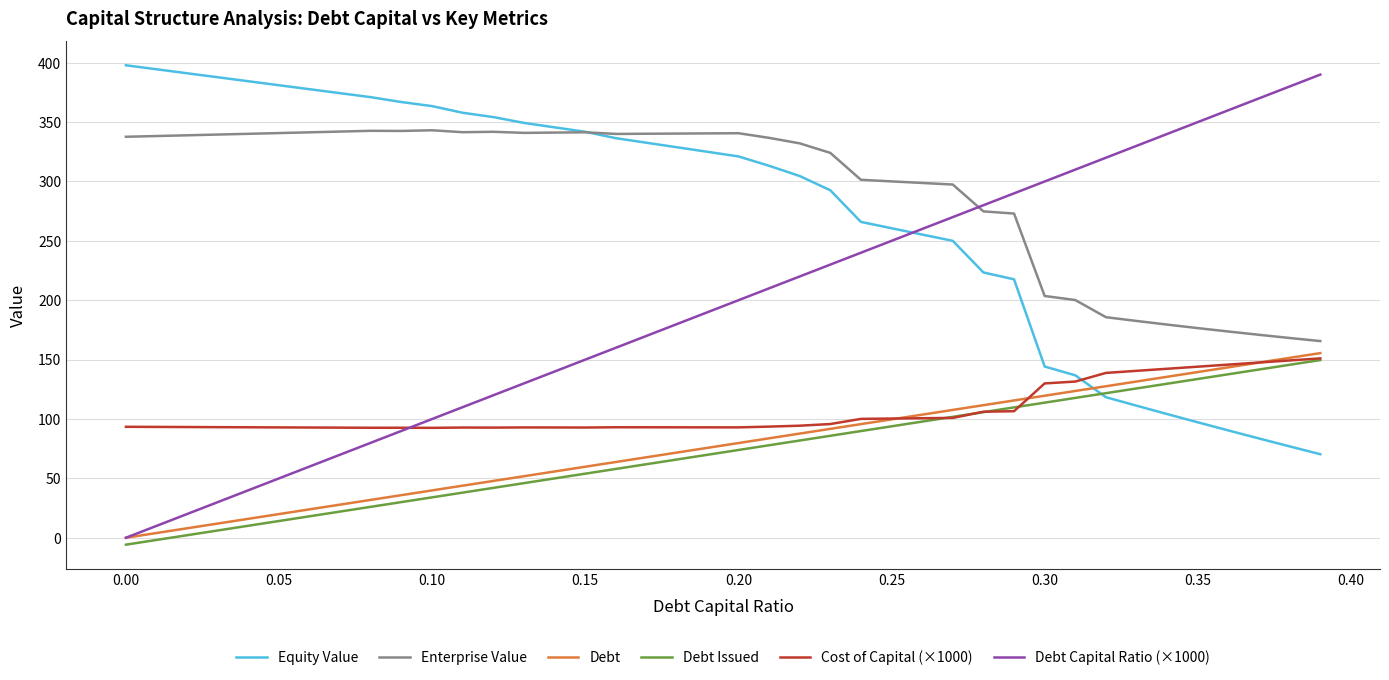

Which series has the widest spread of values?

Debt Capital Ratio (×1000)